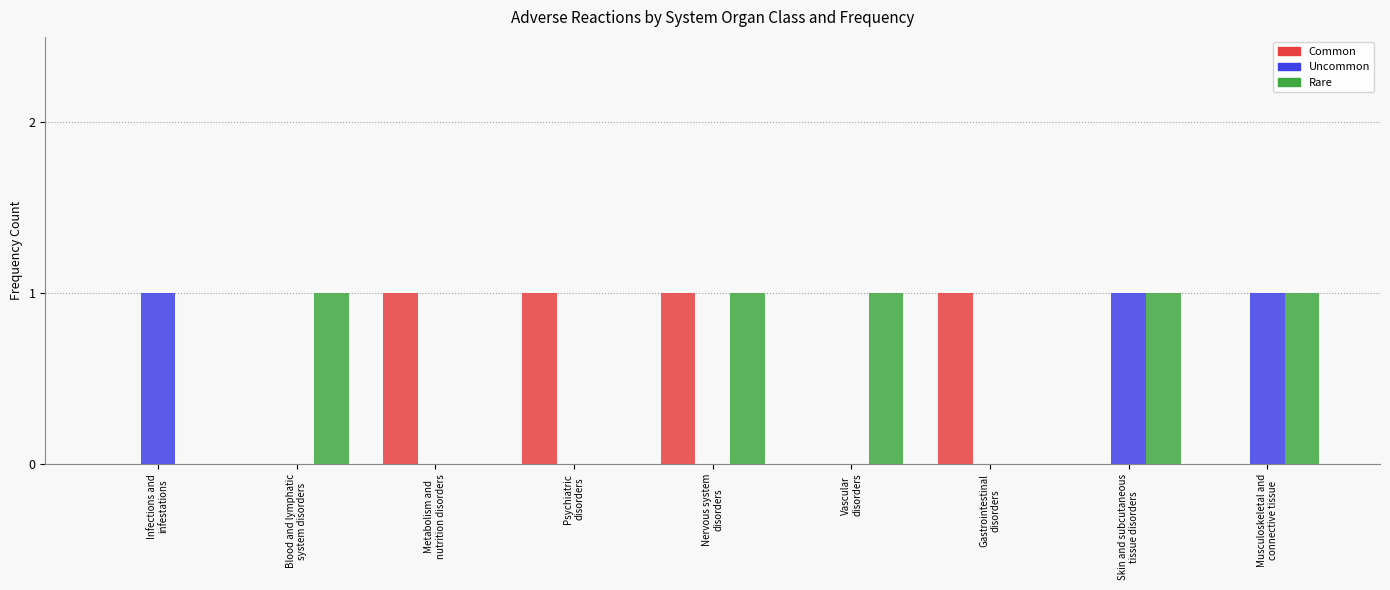

Which series has the largest total across all categories?

Rare